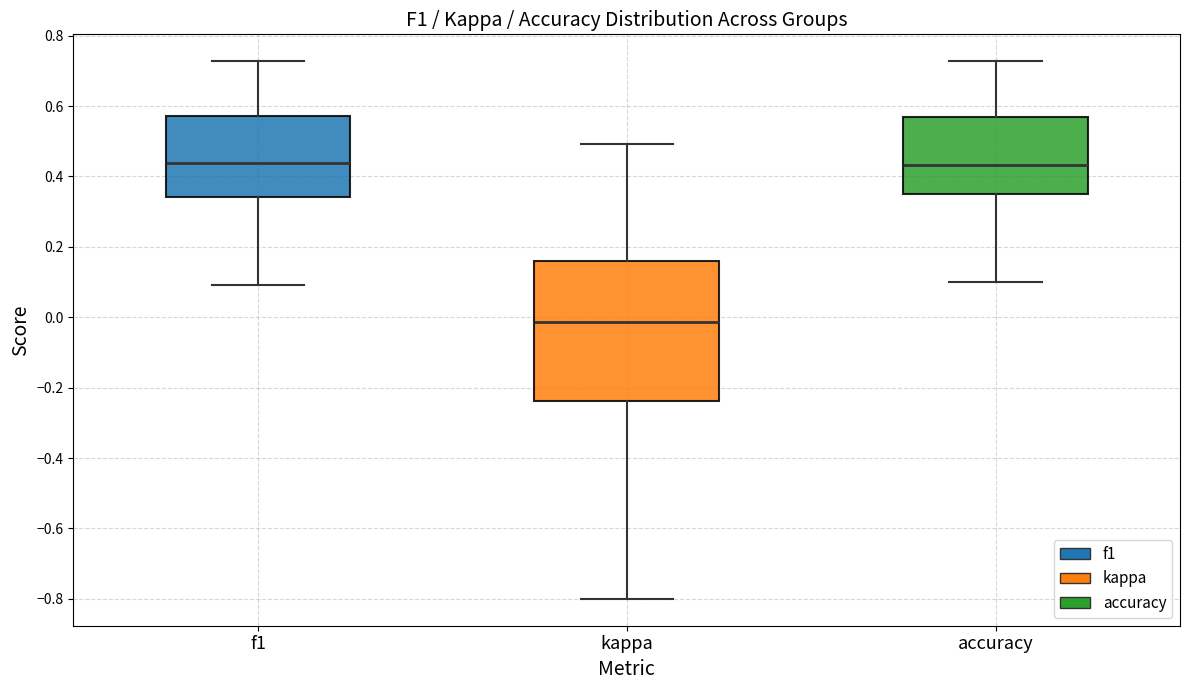

Comparing the boxes themselves (not the whiskers), which one is the tallest?

kappa